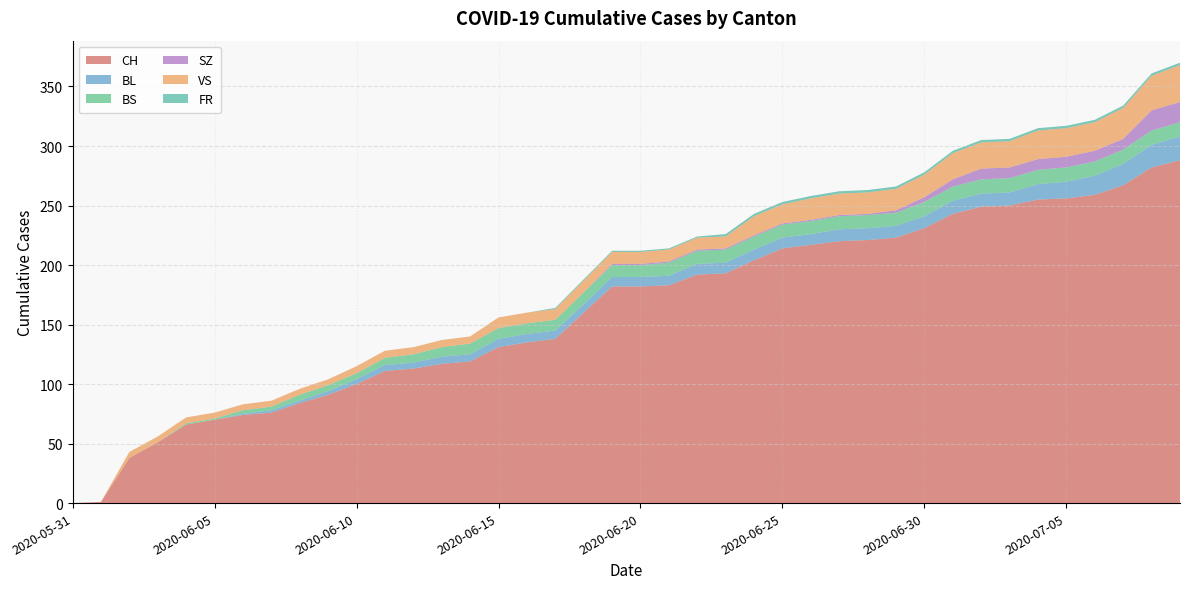

Reading left to right, what are all the values shown in this chart?

CH: 2020-05-31=0	2020-06-01=1	2020-06-02=38	2020-06-03=51	2020-06-04=66	2020-06-05=70	2020-06-06=74	2020-06-07=76	2020-06-08=84	2020-06-09=91	2020-06-10=100	2020-06-11=111	2020-06-12=113	2020-06-13=117	2020-06-14=119	2020-06-15=131	2020-06-16=135	2020-06-17=138	2020-06-18=160	2020-06-19=182	2020-06-20=182	2020-06-21=183	2020-06-22=192	2020-06-23=193	2020-06-24=204	2020-06-25=214	2020-06-26=217	2020-06-27=220	2020-06-28=221	2020-06-29=223	2020-06-30=231	2020-07-01=243	2020-07-02=249	2020-07-03=250	2020-07-04=255	2020-07-05=256	2020-07-06=259	2020-07-07=267	2020-07-08=282	2020-07-09=288
BL: 2020-05-31=0	2020-06-01=0	2020-06-02=0	2020-06-03=0	2020-06-04=0	2020-06-05=0	2020-06-06=1	2020-06-07=2	2020-06-08=2	2020-06-09=3	2020-06-10=4	2020-06-11=5	2020-06-12=5	2020-06-13=6	2020-06-14=6	2020-06-15=7	2020-06-16=7	2020-06-17=7	2020-06-18=7	2020-06-19=8	2020-06-20=8	2020-06-21=8	2020-06-22=9	2020-06-23=9	2020-06-24=9	2020-06-25=9	2020-06-26=9	2020-06-27=10	2020-06-28=10	2020-06-29=10	2020-06-30=10	2020-07-01=11	2020-07-02=11	2020-07-03=11	2020-07-04=13	2020-07-05=14	2020-07-06=16	2020-07-07=18	2020-07-08=19	2020-07-09=20
BS: 2020-05-31=0	2020-06-01=0	2020-06-02=0	2020-06-03=0	2020-06-04=1	2020-06-05=1	2020-06-06=3	2020-06-07=3	2020-06-08=5	2020-06-09=5	2020-06-10=5	2020-06-11=6	2020-06-12=7	2020-06-13=8	2020-06-14=9	2020-06-15=9	2020-06-16=9	2020-06-17=9	2020-06-18=10	2020-06-19=10	2020-06-20=10	2020-06-21=11	2020-06-22=11	2020-06-23=11	2020-06-24=11	2020-06-25=11	2020-06-26=11	2020-06-27=11	2020-06-28=11	2020-06-29=11	2020-06-30=12	2020-07-01=12	2020-07-02=12	2020-07-03=12	2020-07-04=12	2020-07-05=12	2020-07-06=12	2020-07-07=12	2020-07-08=12	2020-07-09=12
SZ: 2020-05-31=0	2020-06-01=0	2020-06-02=0	2020-06-03=0	2020-06-04=0	2020-06-05=0	2020-06-06=0	2020-06-07=0	2020-06-08=0	2020-06-09=0	2020-06-10=0	2020-06-11=0	2020-06-12=0	2020-06-13=0	2020-06-14=0	2020-06-15=0	2020-06-16=0	2020-06-17=0	2020-06-18=0	2020-06-19=1	2020-06-20=1	2020-06-21=1	2020-06-22=1	2020-06-23=1	2020-06-24=1	2020-06-25=1	2020-06-26=1	2020-06-27=1	2020-06-28=1	2020-06-29=2	2020-06-30=4	2020-07-01=6	2020-07-02=9	2020-07-03=9	2020-07-04=9	2020-07-05=9	2020-07-06=9	2020-07-07=9	2020-07-08=17	2020-07-09=17
VS: 2020-05-31=0	2020-06-01=0	2020-06-02=5	2020-06-03=5	2020-06-04=5	2020-06-05=5	2020-06-06=5	2020-06-07=5	2020-06-08=5	2020-06-09=5	2020-06-10=6	2020-06-11=6	2020-06-12=6	2020-06-13=6	2020-06-14=6	2020-06-15=9	2020-06-16=9	2020-06-17=9	2020-06-18=10	2020-06-19=10	2020-06-20=10	2020-06-21=10	2020-06-22=10	2020-06-23=10	2020-06-24=16	2020-06-25=16	2020-06-26=18	2020-06-27=18	2020-06-28=18	2020-06-29=18	2020-06-30=19	2020-07-01=22	2020-07-02=22	2020-07-03=22	2020-07-04=24	2020-07-05=24	2020-07-06=24	2020-07-07=26	2020-07-08=29	2020-07-09=31
FR: 2020-05-31=0	2020-06-01=0	2020-06-02=0	2020-06-03=0	2020-06-04=0	2020-06-05=0	2020-06-06=0	2020-06-07=0	2020-06-08=0	2020-06-09=0	2020-06-10=0	2020-06-11=0	2020-06-12=0	2020-06-13=0	2020-06-14=0	2020-06-15=0	2020-06-16=0	2020-06-17=1	2020-06-18=1	2020-06-19=1	2020-06-20=1	2020-06-21=1	2020-06-22=1	2020-06-23=2	2020-06-24=2	2020-06-25=2	2020-06-26=2	2020-06-27=2	2020-06-28=2	2020-06-29=2	2020-06-30=2	2020-07-01=2	2020-07-02=2	2020-07-03=2	2020-07-04=2	2020-07-05=2	2020-07-06=2	2020-07-07=2	2020-07-08=2	2020-07-09=2